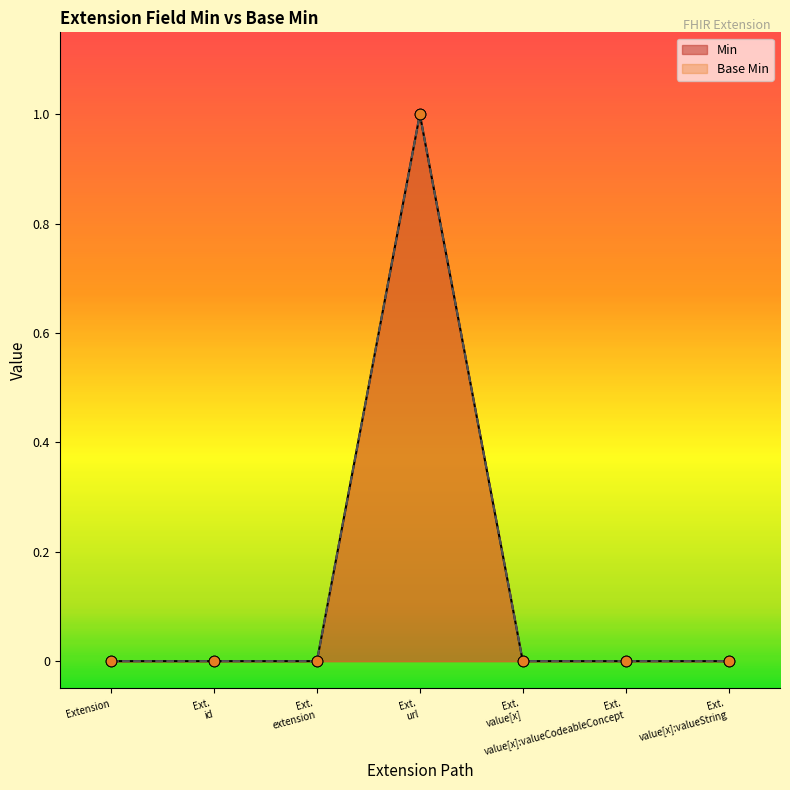

Which series has the largest Y range (max minus min)?

Min points